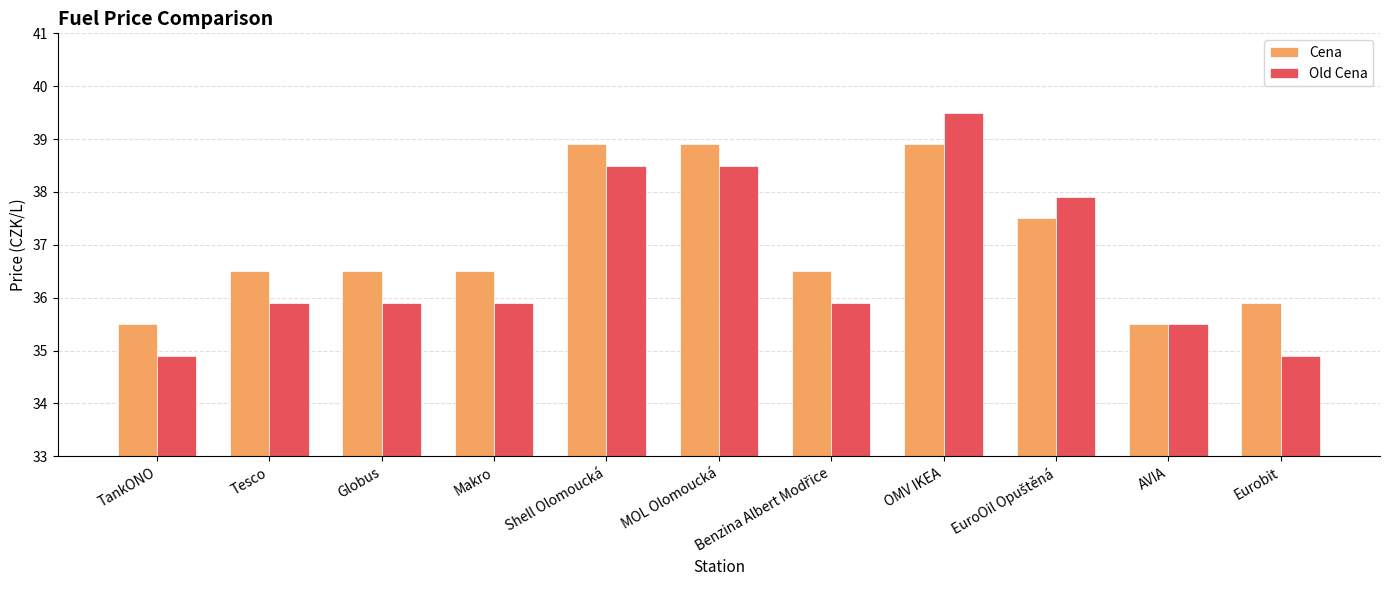

What is the label of the 2nd bar from the left?

Tesco